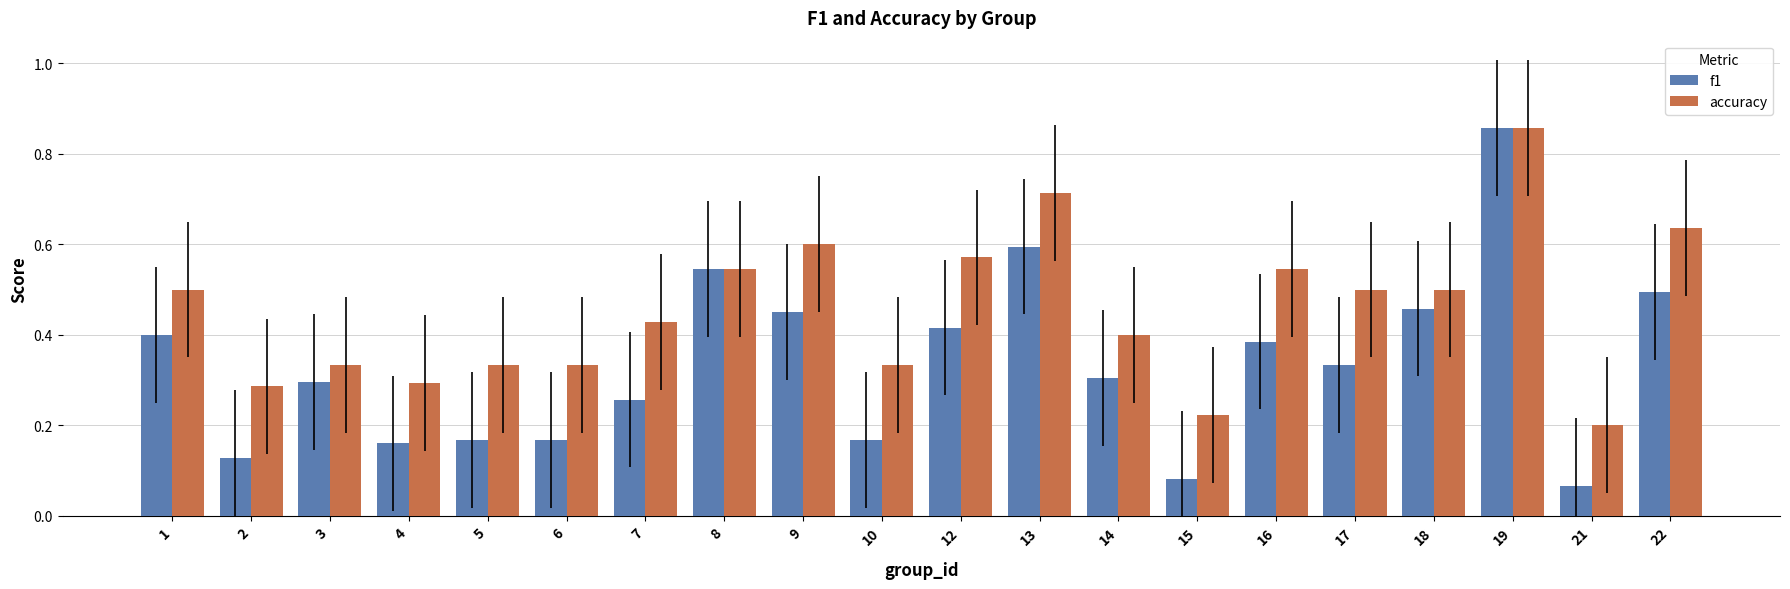

Is it true that f1 equals 0.6 at 13?

True